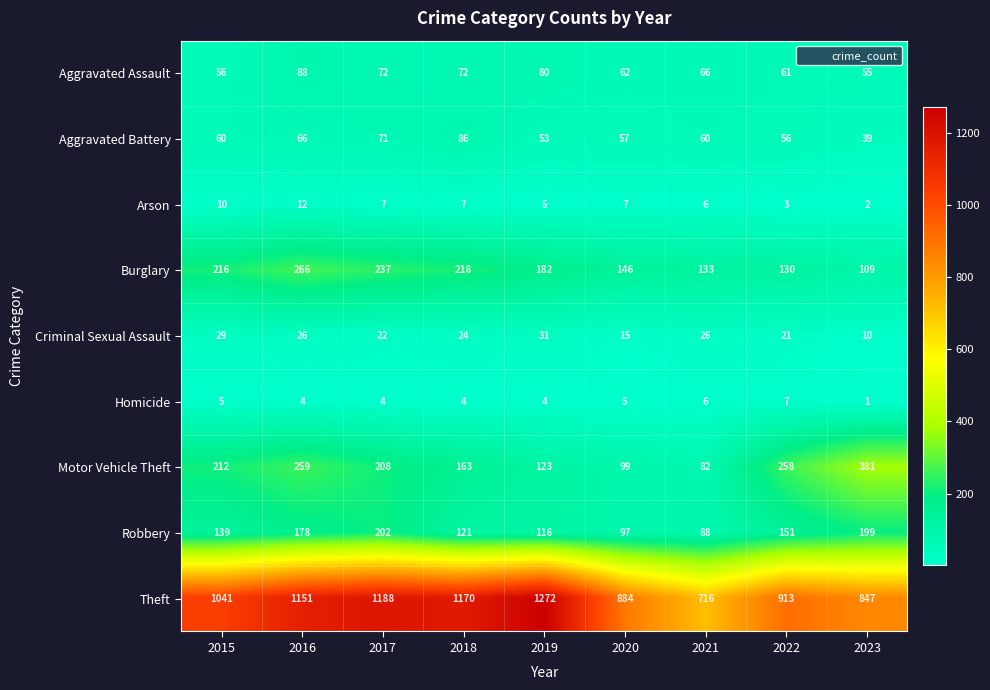

What is the approximate value of Arson at 2017, to the nearest 5?

5